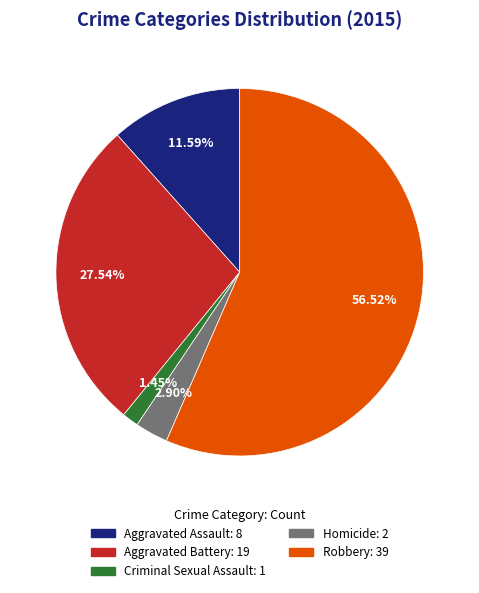

What is the majority slice?

Robbery